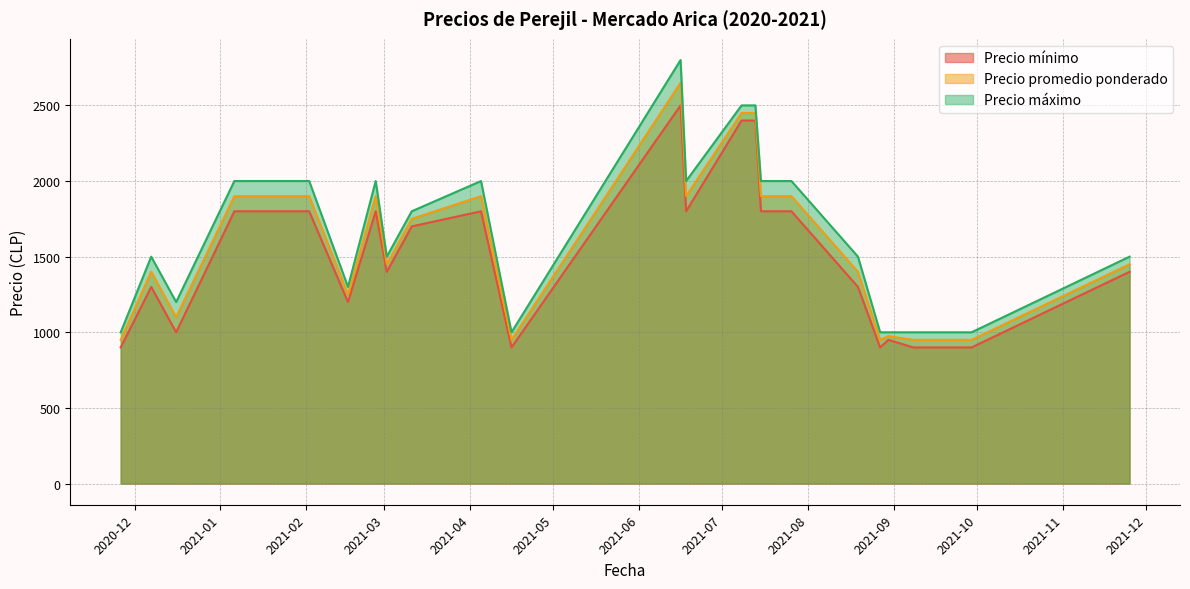

Count the Precio máximo values in the range 1000 to 2000.

20